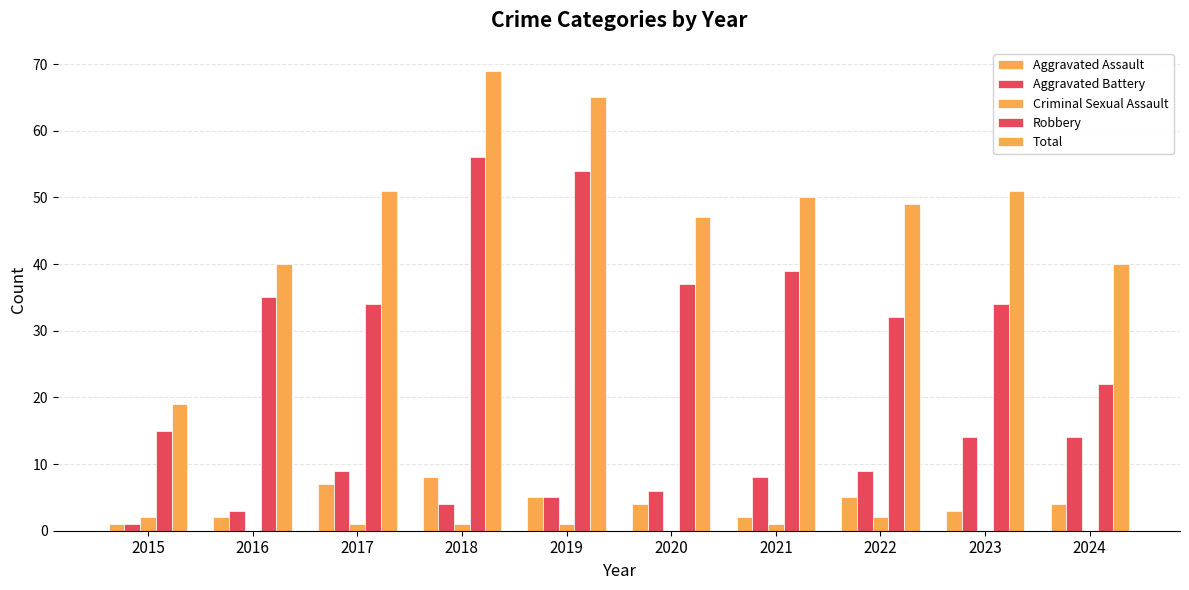

Is the value of Total at 2024 greater than the value of Aggravated Assault at 2017?

Yes